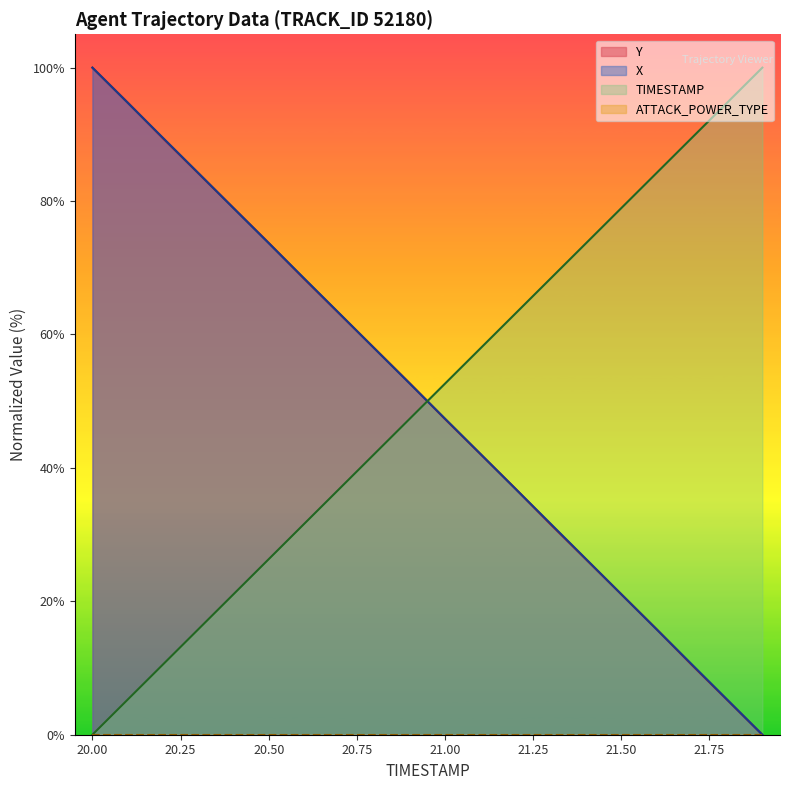

Between 21.2 and 21.7, which series saw the biggest shift?

Y